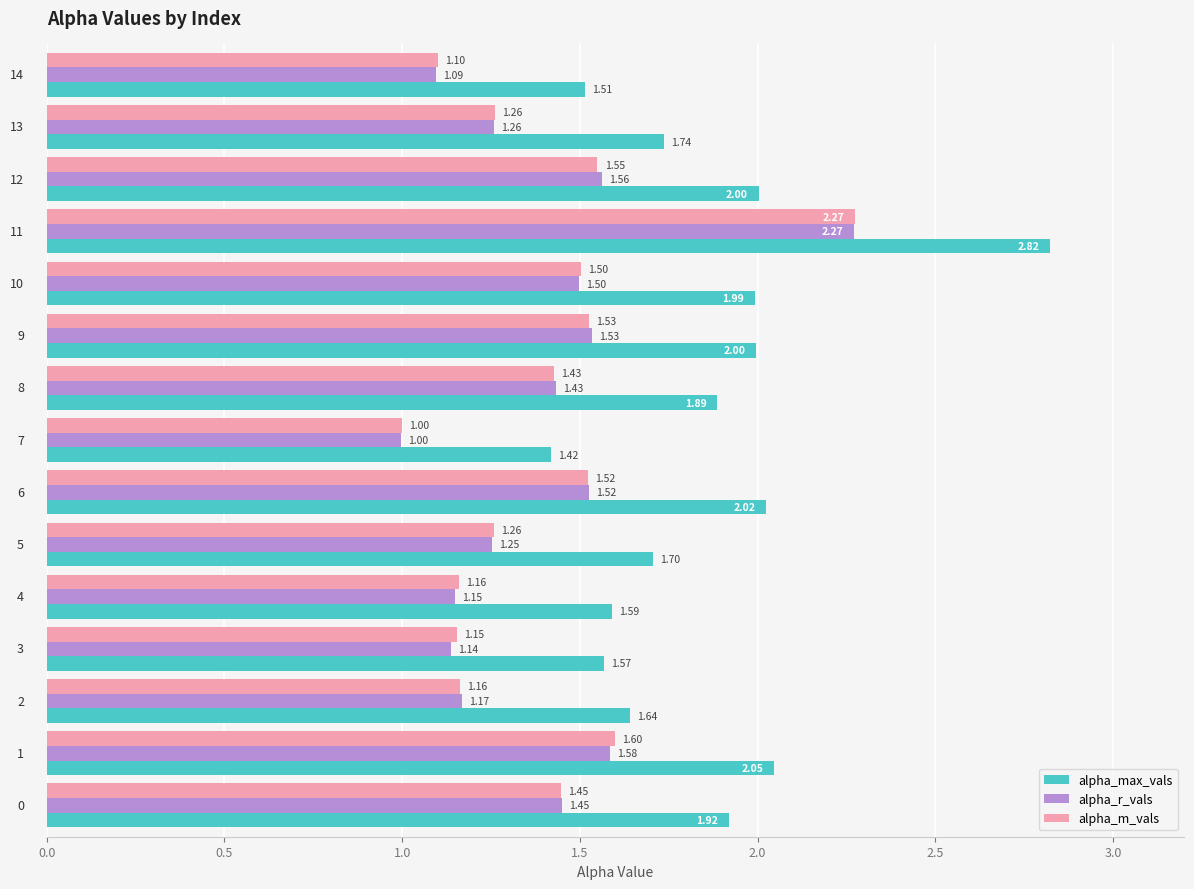

Which series has the largest total across all categories?

alpha_max_vals